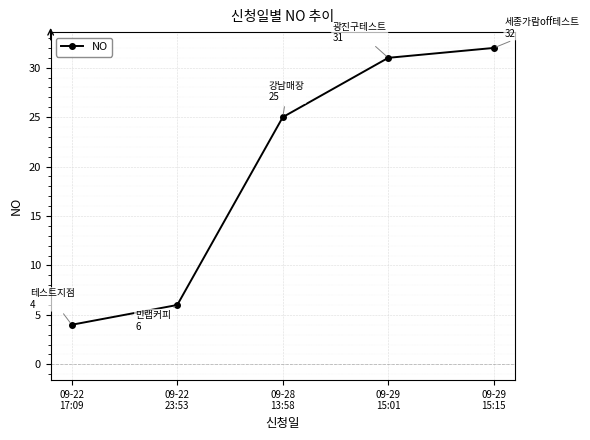

How many data points are less than 25?

2